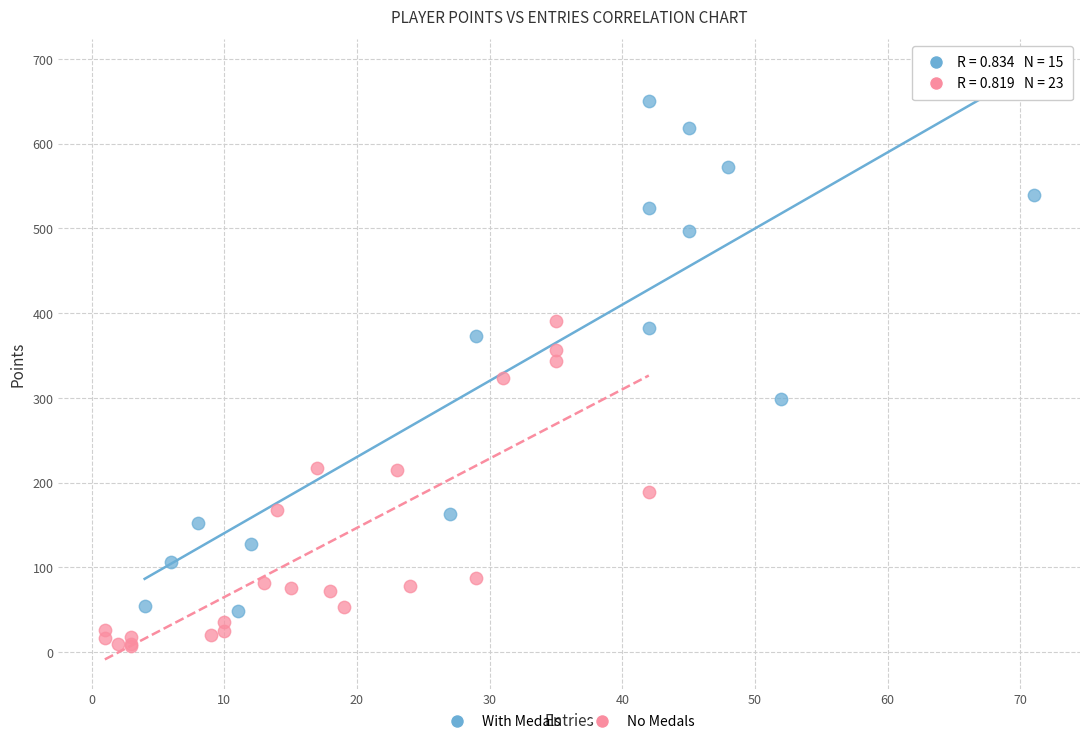

Which series reaches the minimum Y coordinate?

No Medals